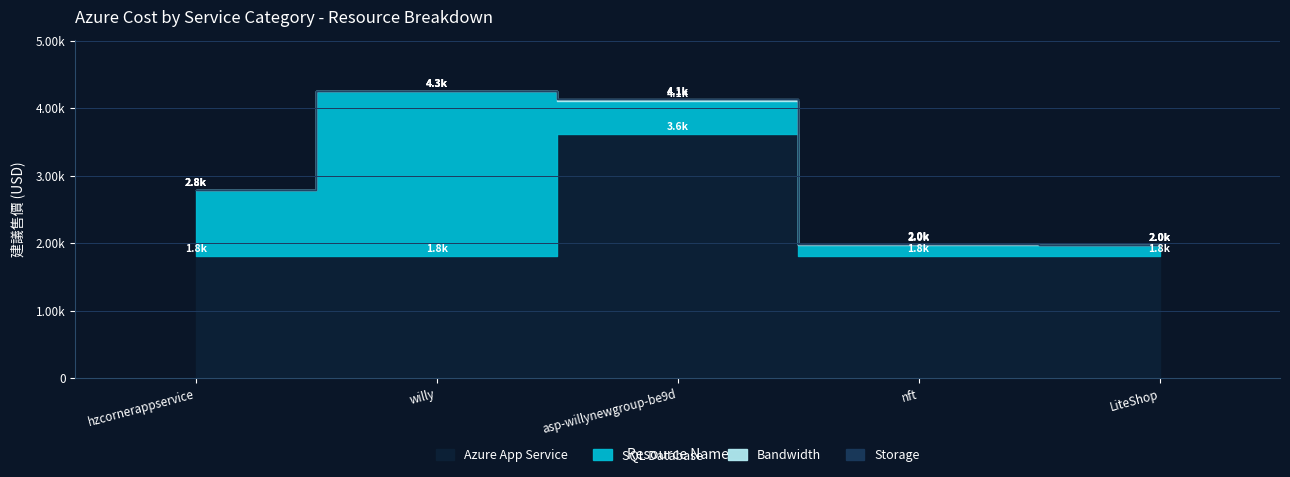

True or false: Bandwidth and Azure App Service cross at least once.

False